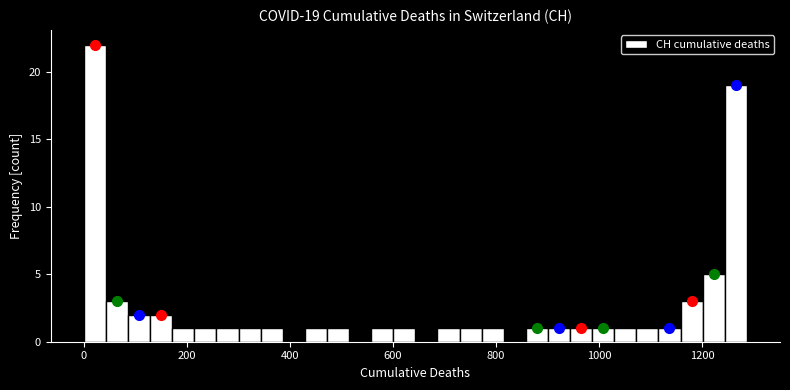

Around what value on the x-axis is the tallest bar? Give the approximate position of its centre, as read against the axis.

20